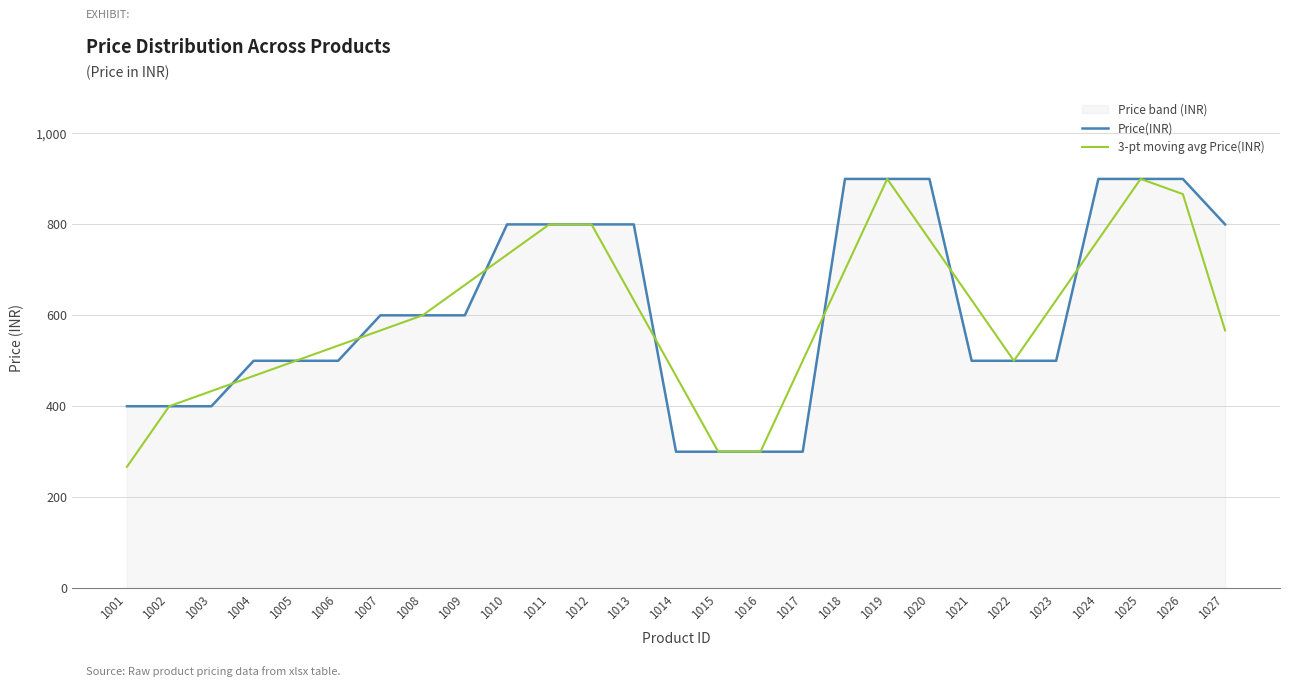

True or false: Price(INR) has more than 0 interior local peaks.

False